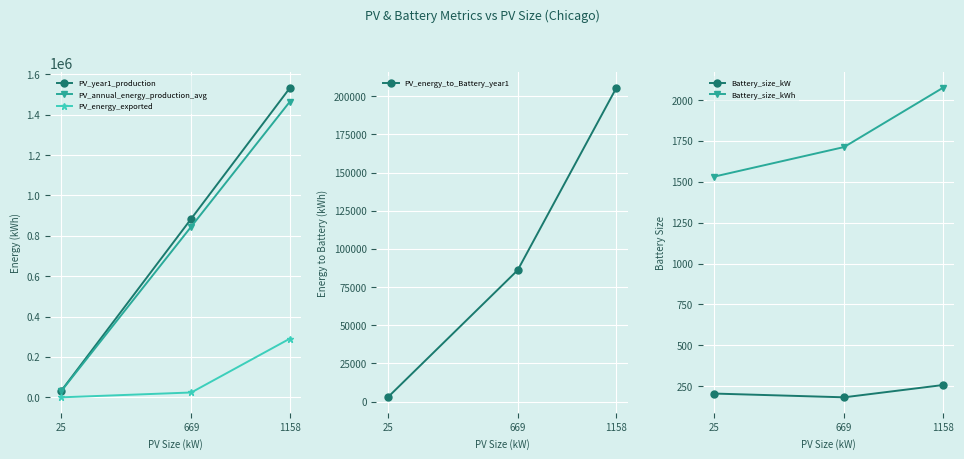

The Battery_size_kW series shows 181.0 at 669. True or false?

True